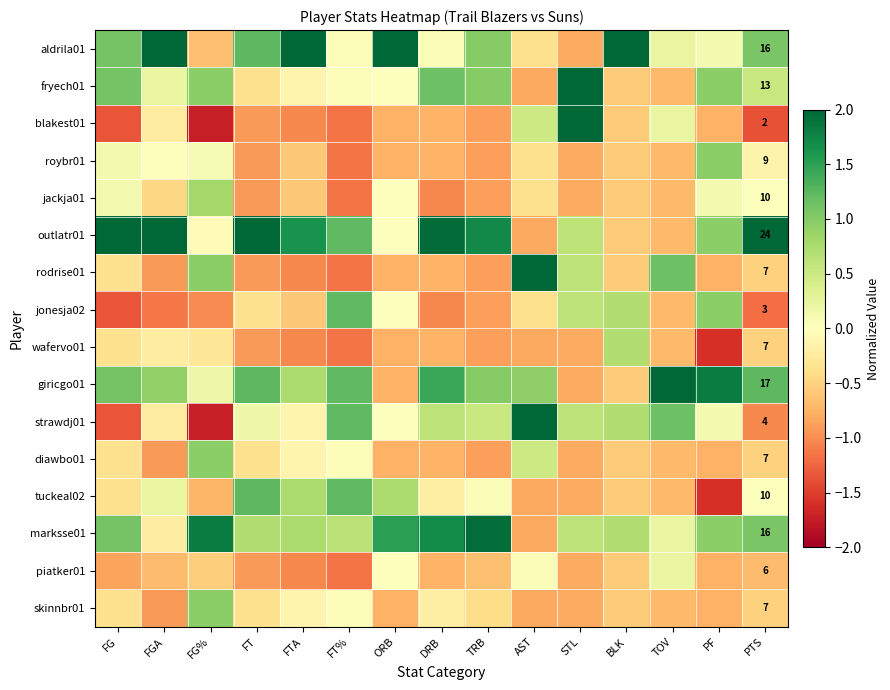

What is the average value of the roybr01 series?

-0.4